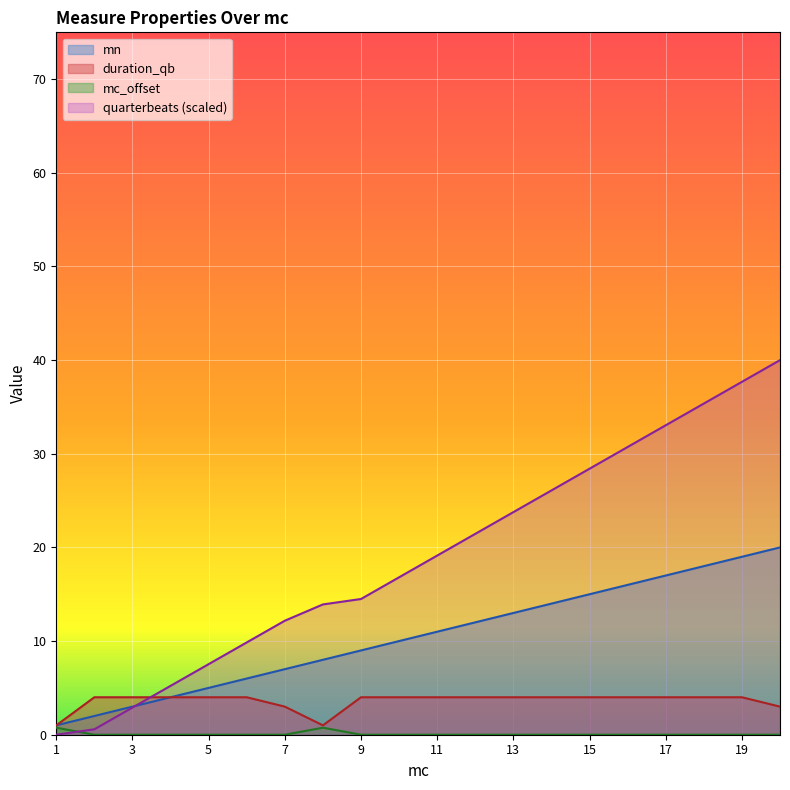

Where is mc_offset nearest to the value 0?

2